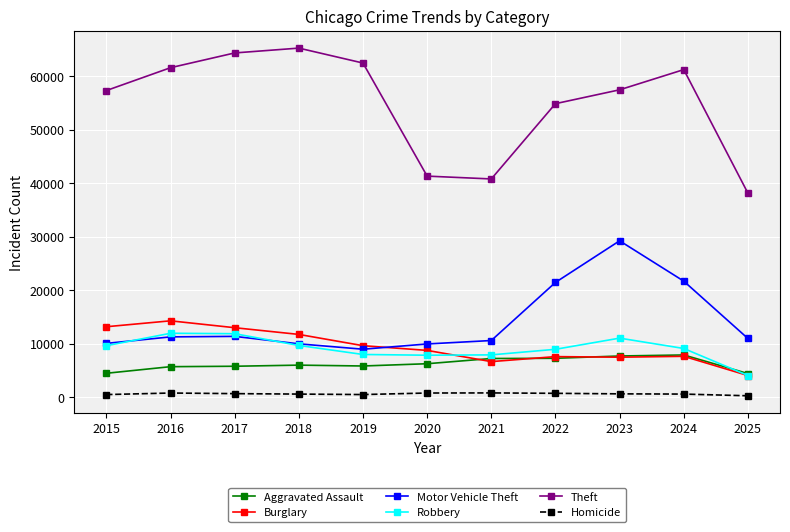

What is the value of the Robbery point at the 2nd from the left?

11960